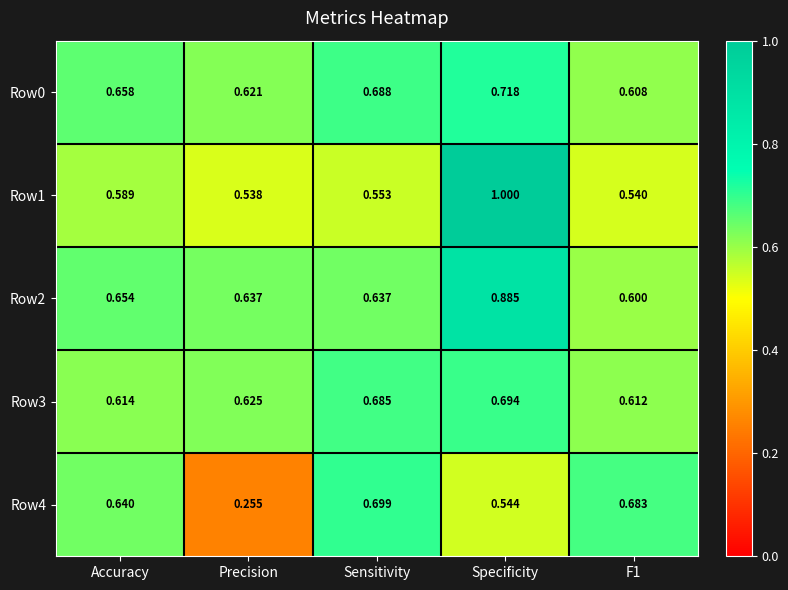

At which category is the sum across all series the highest?

Specificity